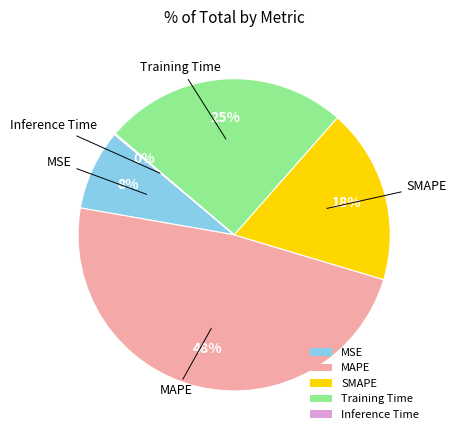

Is there a majority slice in this chart?

No